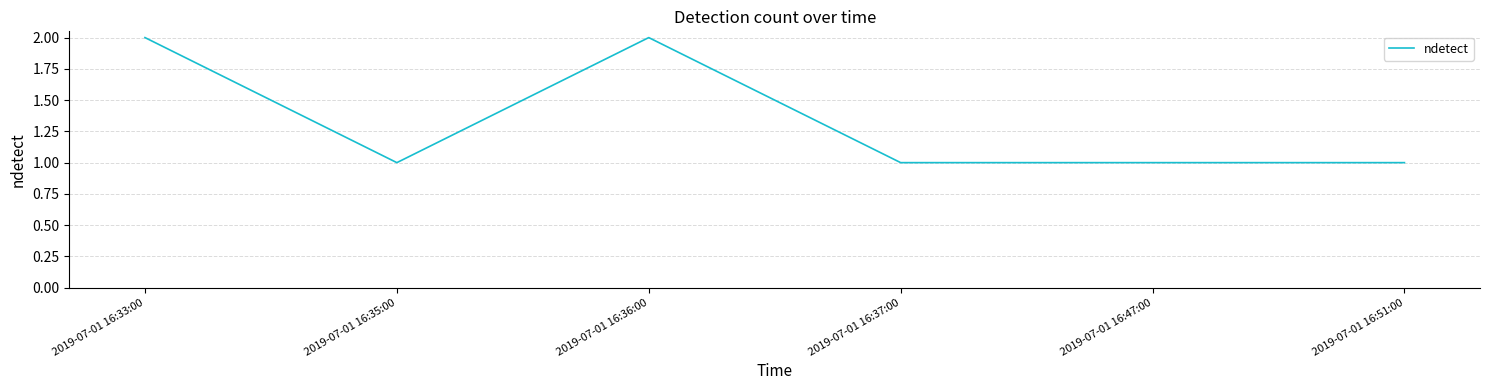

Reading left to right, transcribe all the data shown in this chart.

2019-07-01 16:33:00=2	2019-07-01 16:35:00=1	2019-07-01 16:36:00=2	2019-07-01 16:37:00=1	2019-07-01 16:47:00=1	2019-07-01 16:51:00=1